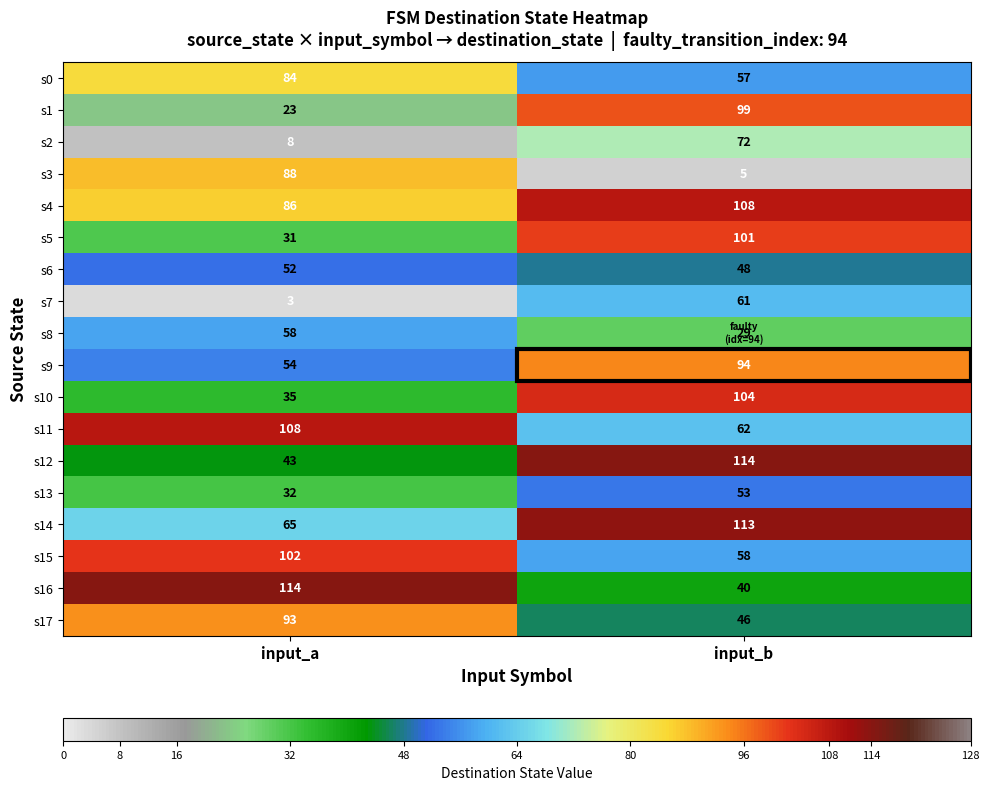

What is the greatest value displayed?

114